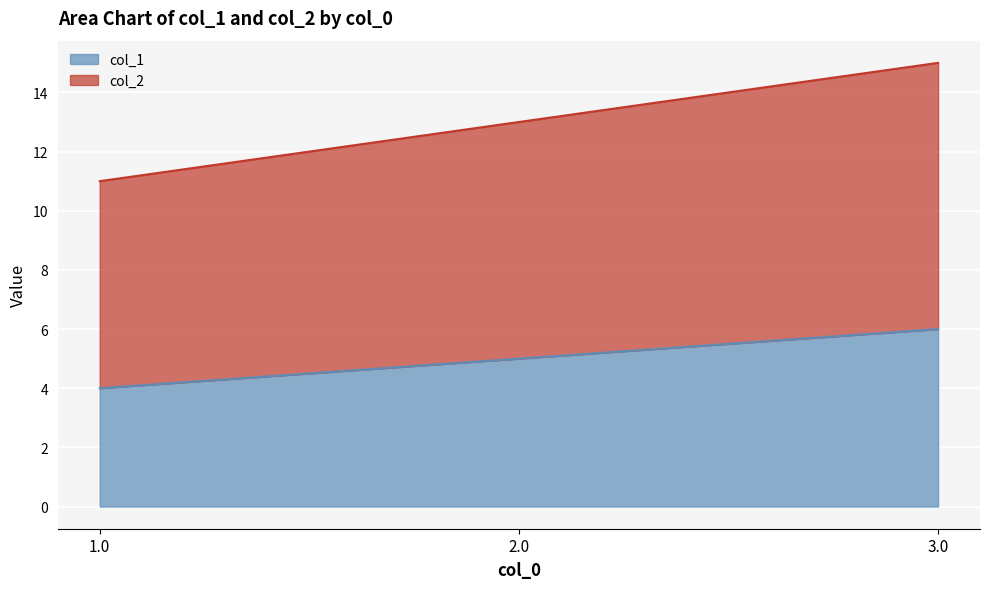

The value of col_1 at 2.0 is 5. True or false?

True